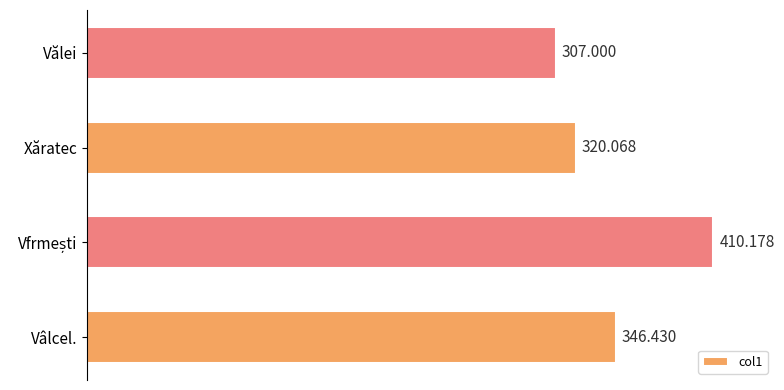

Which has a higher value, Xăratec or Vălei?

Xăratec